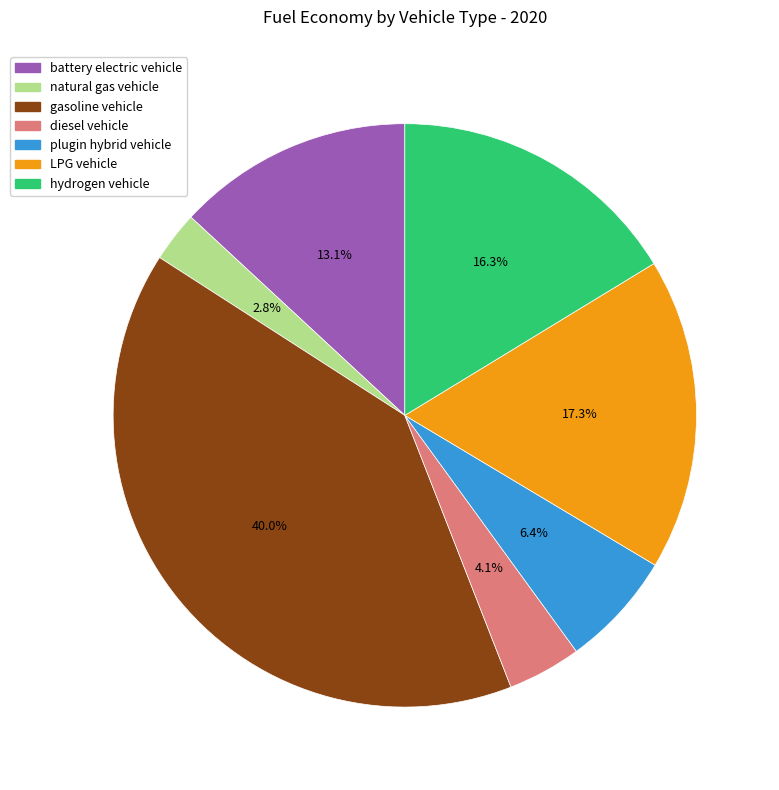

Count the number of slices in the pie.

7